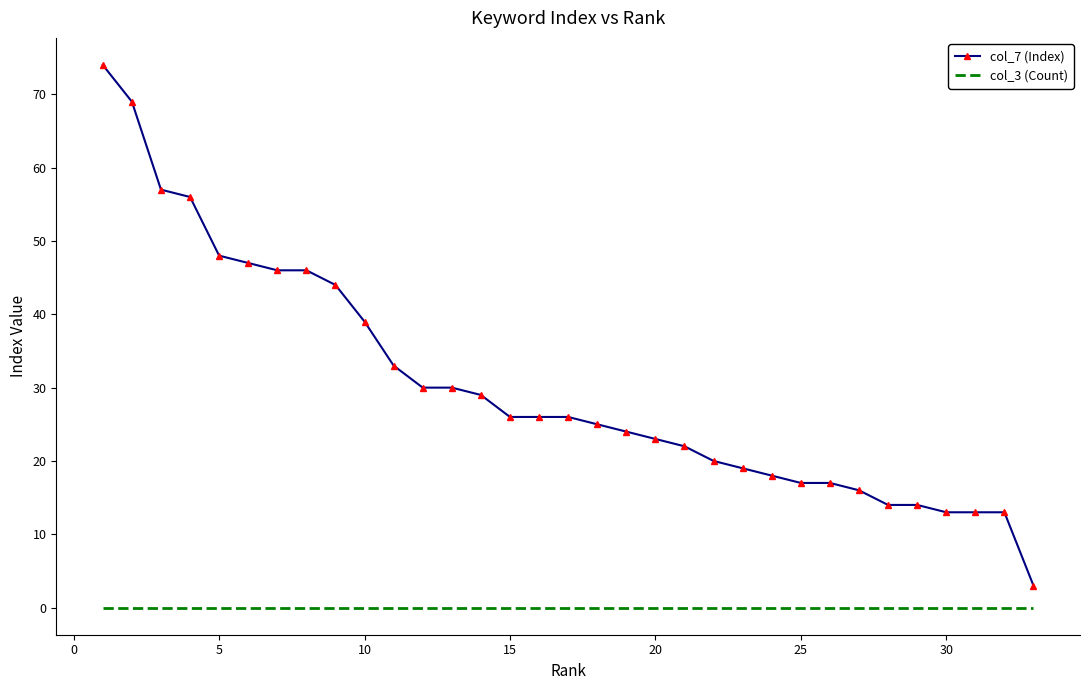

What is the lowest value of the col_7 (Index) series?

3